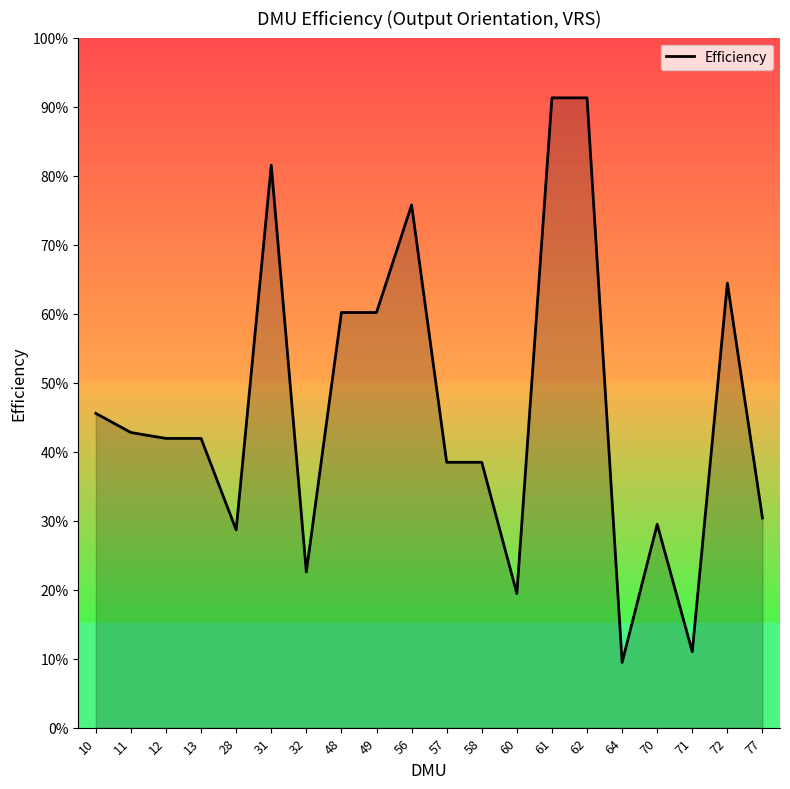

Where is the first local maximum?

31